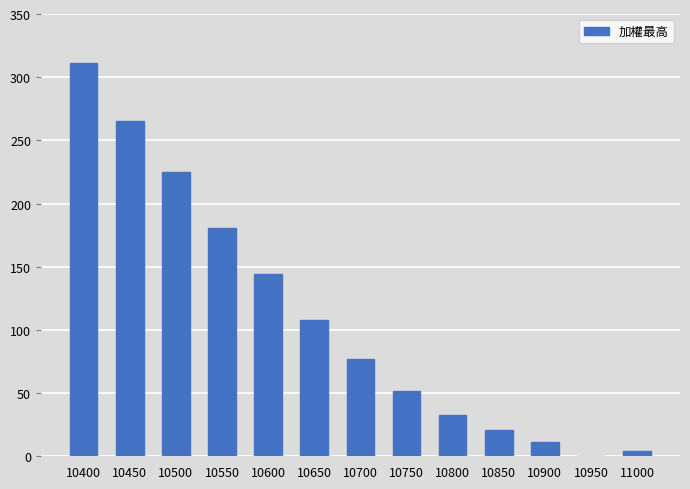

Which label corresponds to the largest value in the chart?

10400